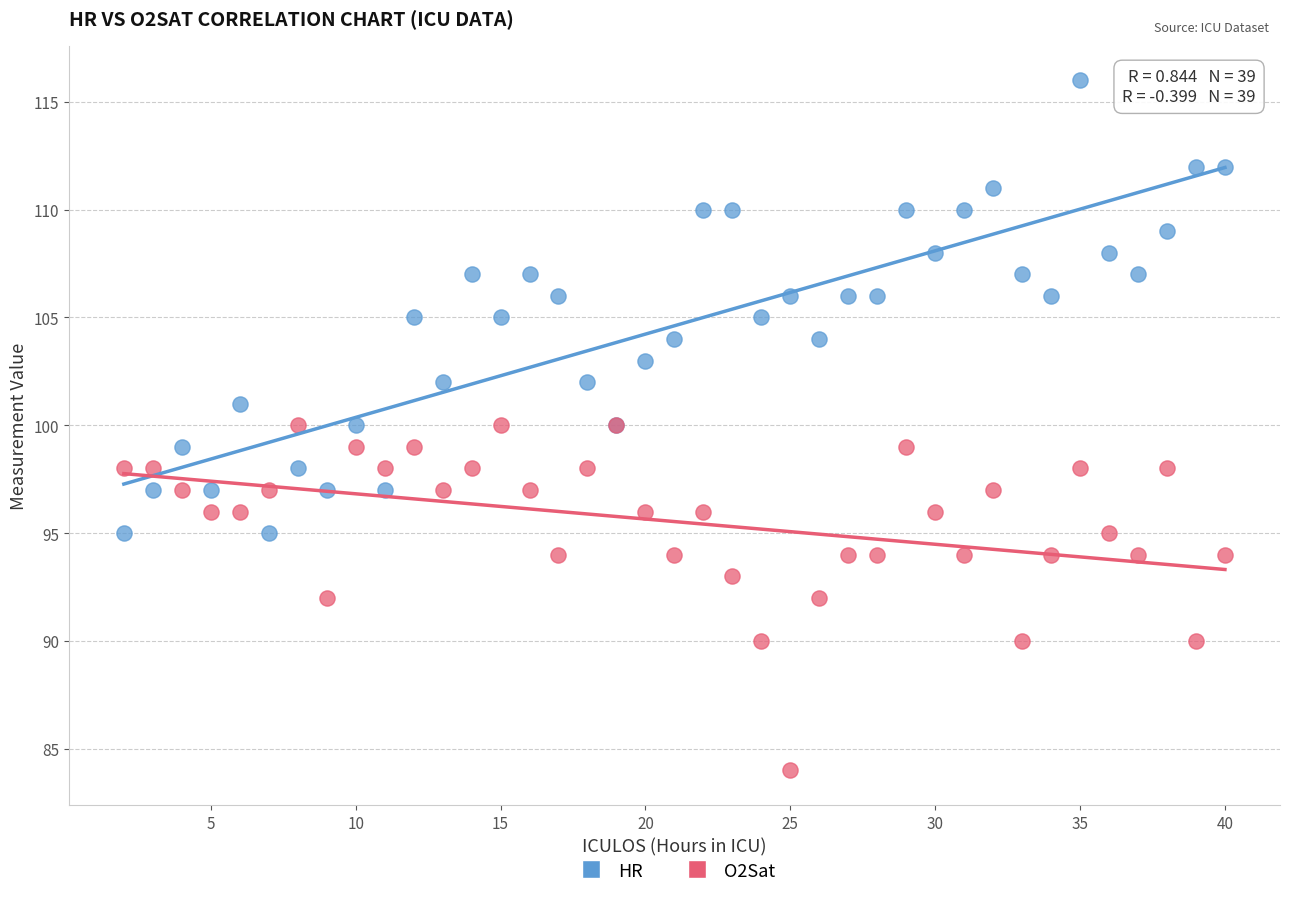

Which series contains the lowest Y value?

O2Sat